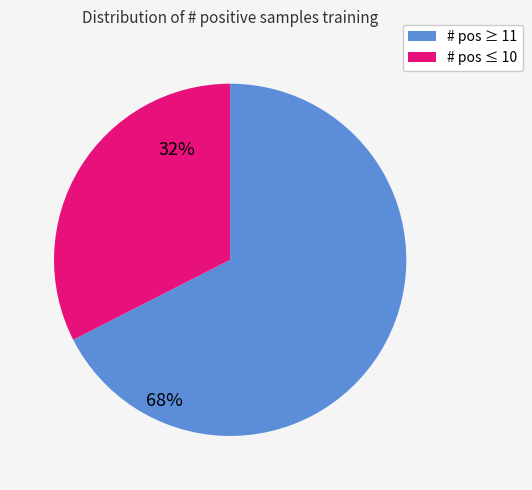

Which has a higher value, # pos ≤ 10 or # pos ≥ 11?

# pos ≥ 11